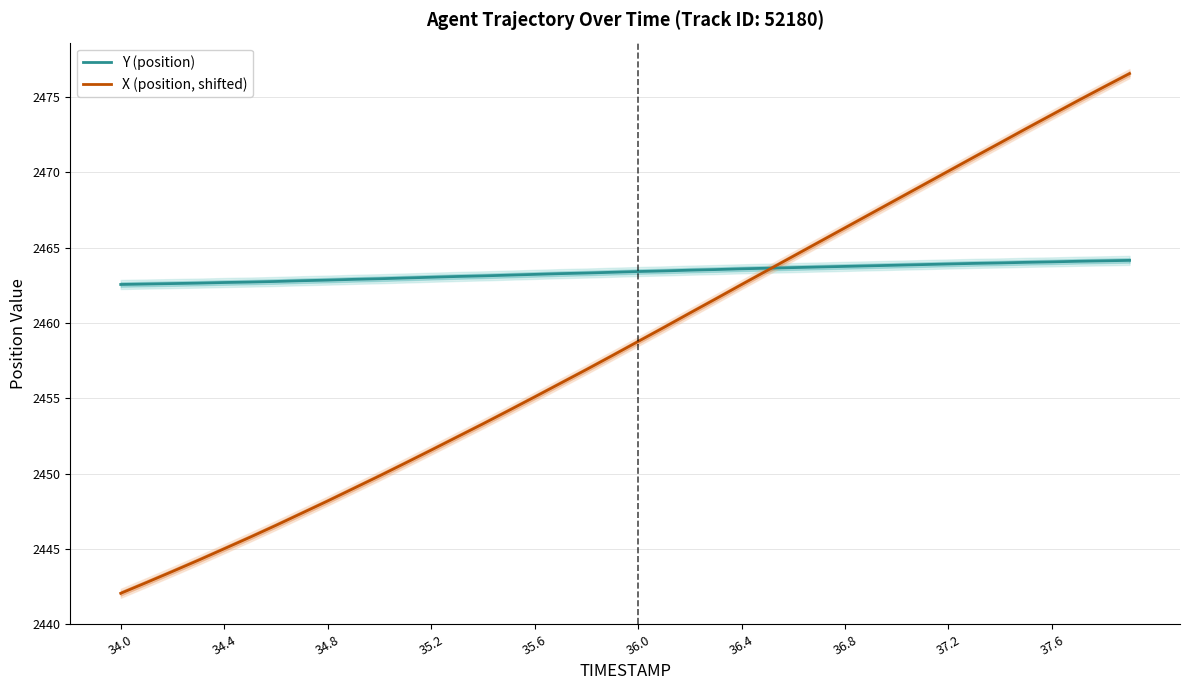

At which category does the chart reach its minimum across all series?

34.0